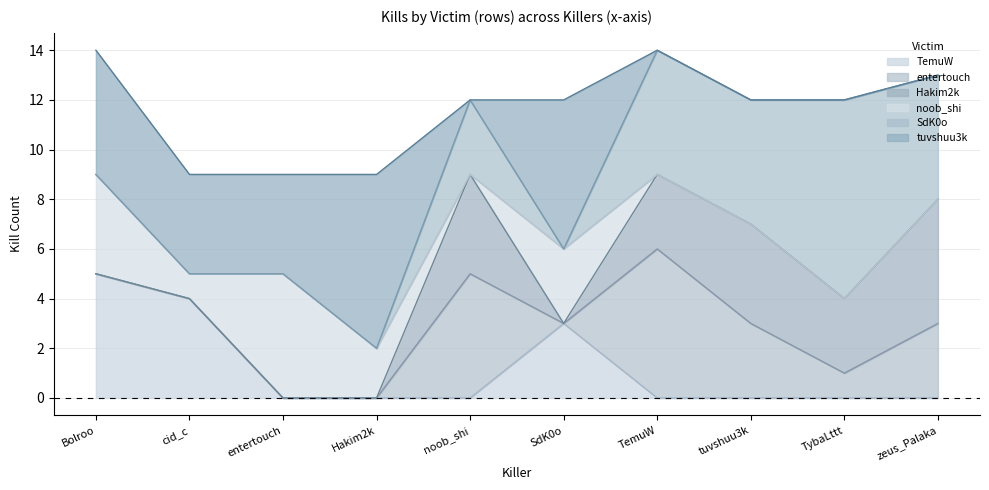

List the series in order of their peak value, lowest first.

TemuW, Hakim2k, noob_shi, entertouch, tuvshuu3k, SdK0o